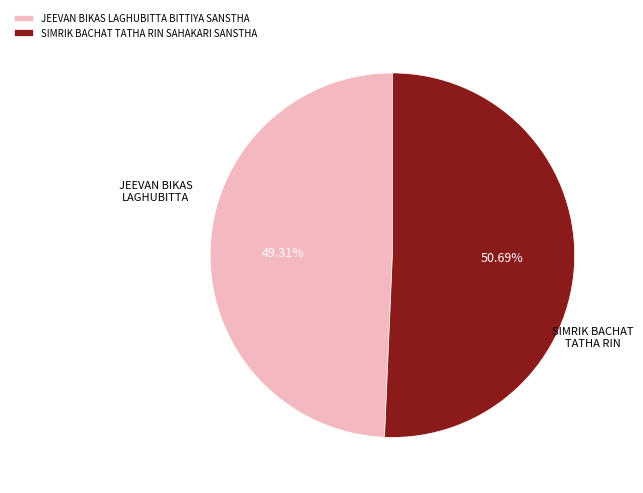

Is it true that SIMRIK BACHAT TATHA RIN SAHAKARI SANSTHA is 51% of the pie?

True